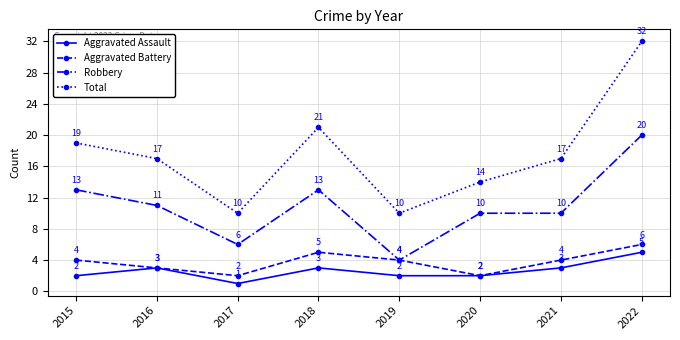

Where is Total nearest to the value 21?

2018